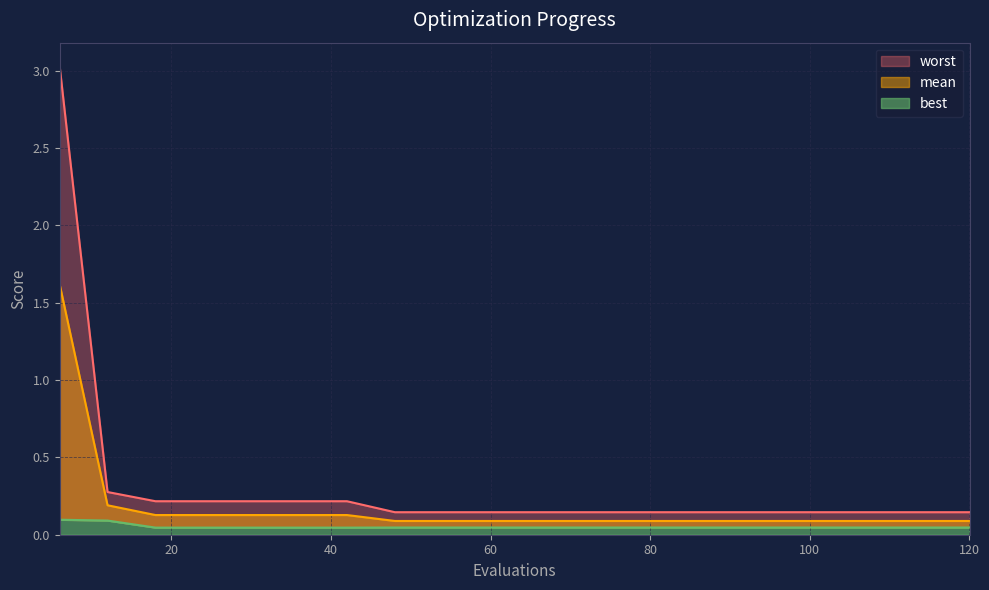

Between 48 and 60, which series saw the biggest shift?

mean